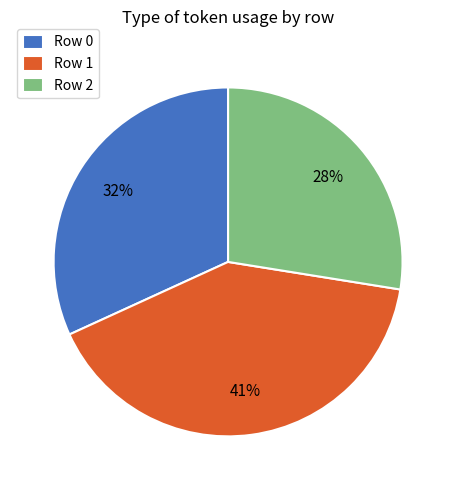

Rank the categories by value from lowest to highest.

Row 2, Row 0, Row 1